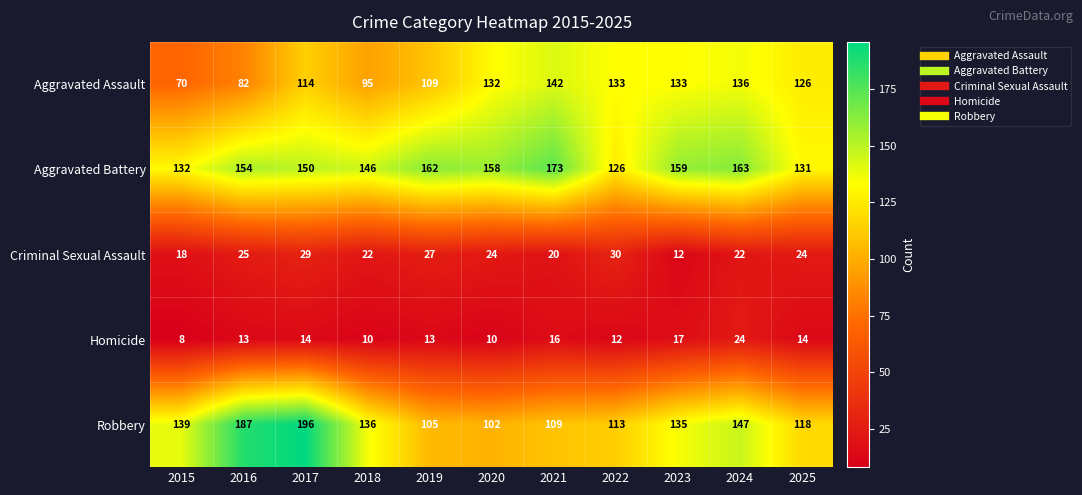

How many Criminal Sexual Assault values are between 20 and 27?

7